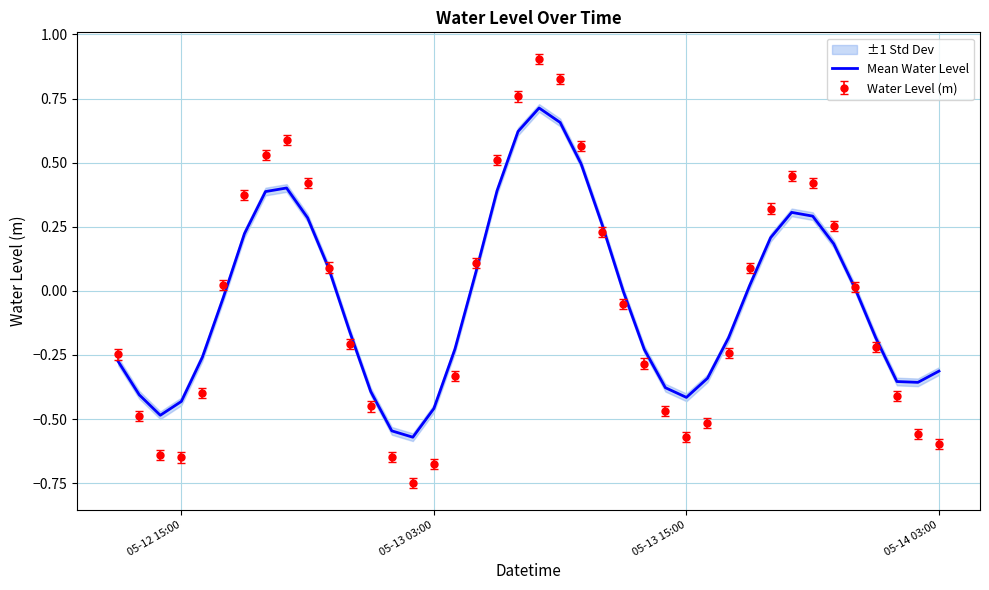

What is the difference between the second highest and second lowest values?

1.2